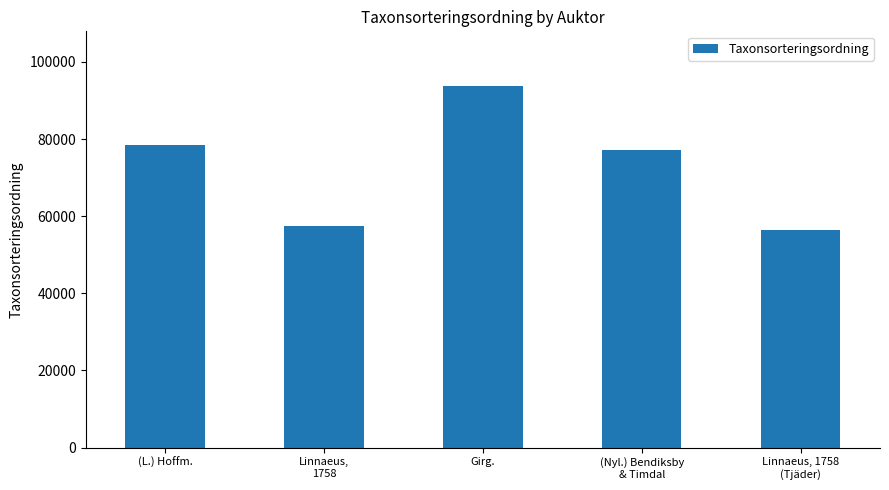

What is the difference between the maximum and second lowest values?

36291